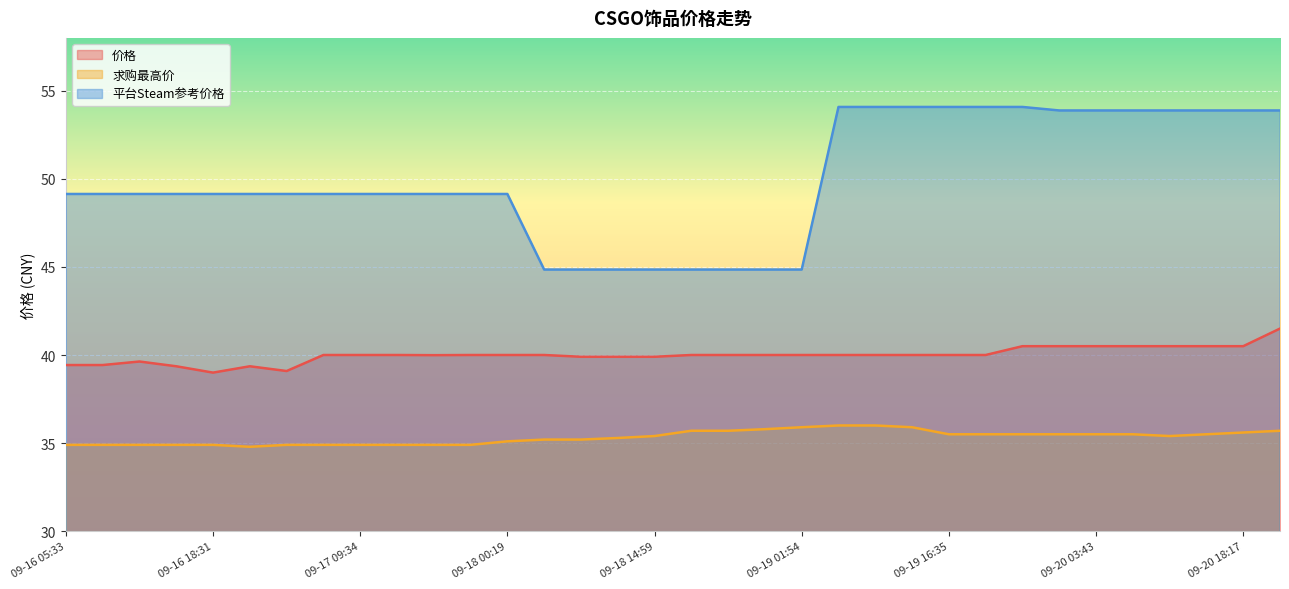

The value of 求购最高价 at 09-20 21:57 is 20.2. True or false?

False